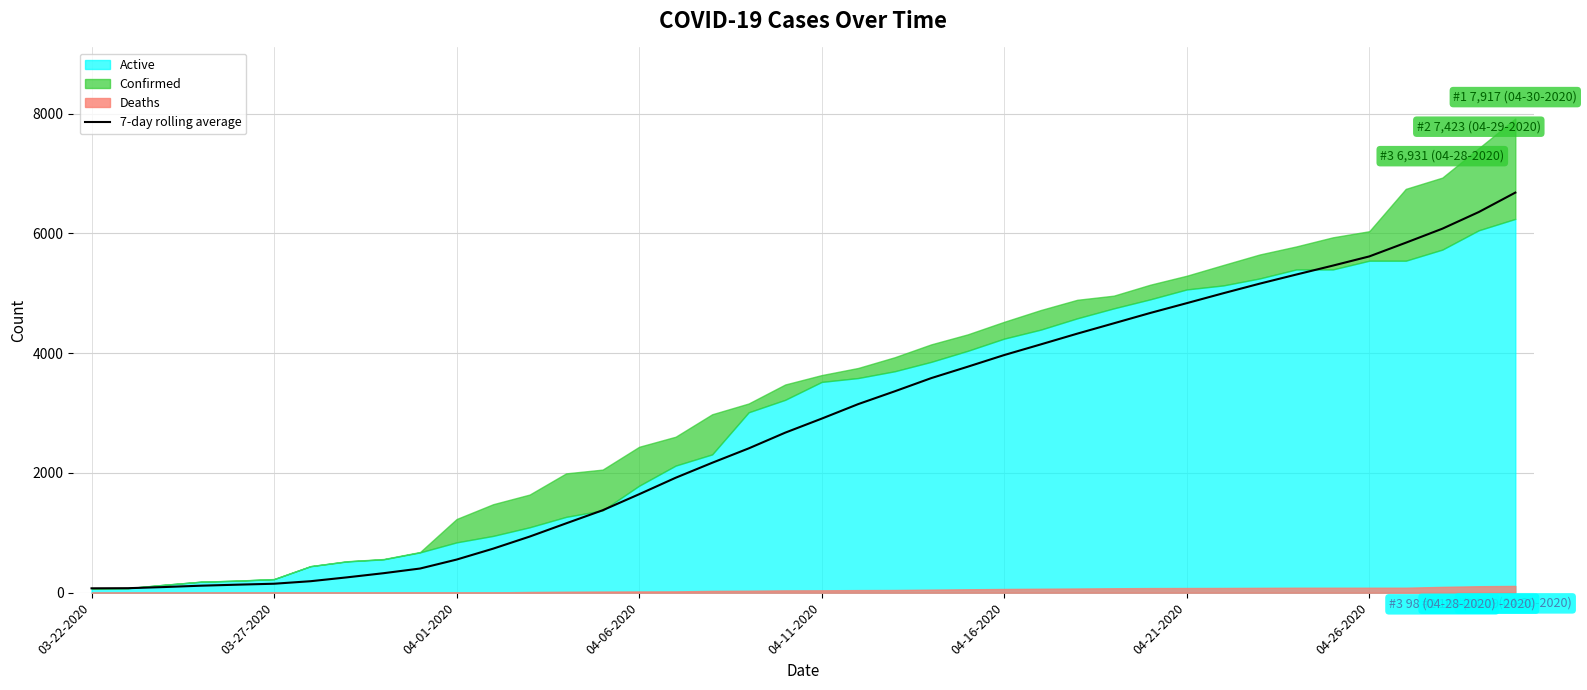

What is the maximum value for 7-day rolling average?

6680.9